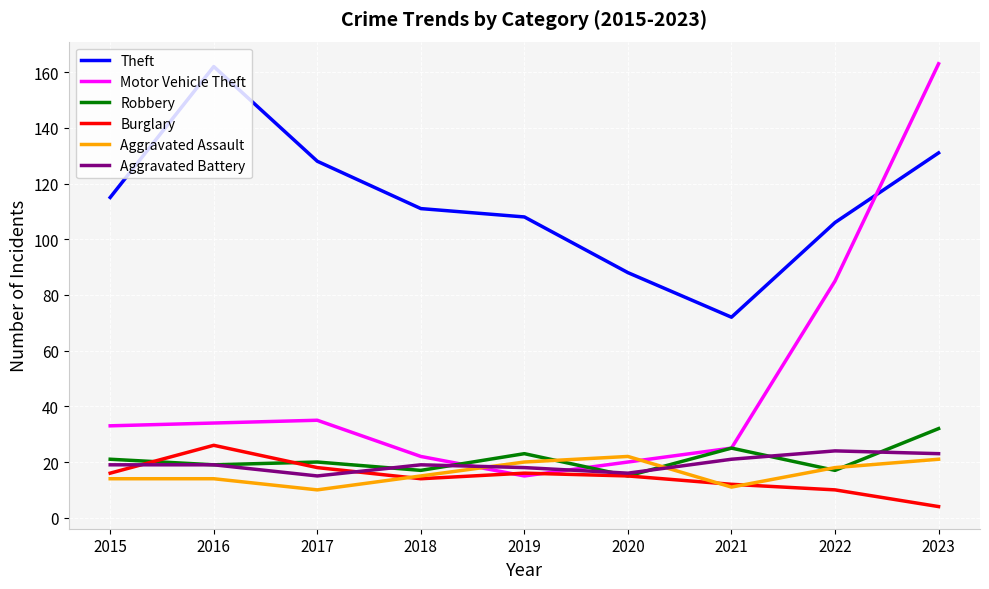

True or false: Robbery and Theft intersect in this chart.

False